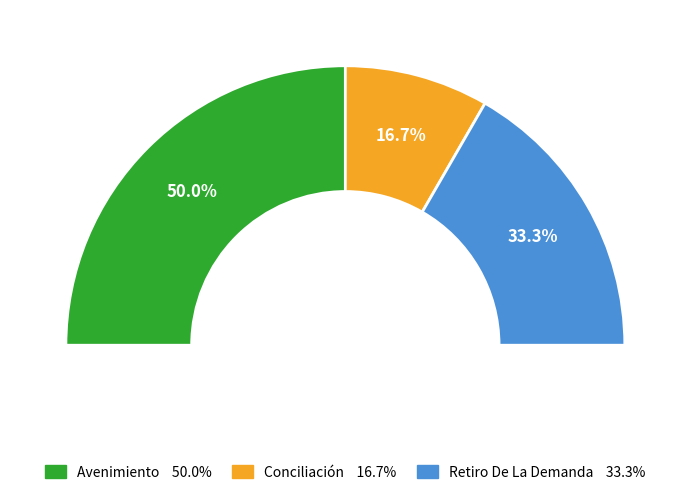

Is it true that Avenimiento is 40% of the pie?

False